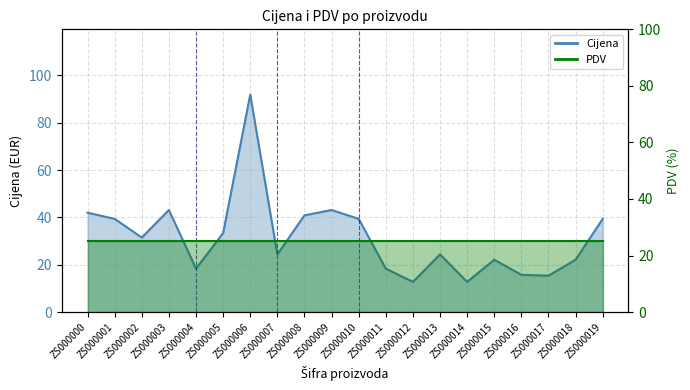

The chart shows a value of 21.6 at ZS000014. True or false?

False